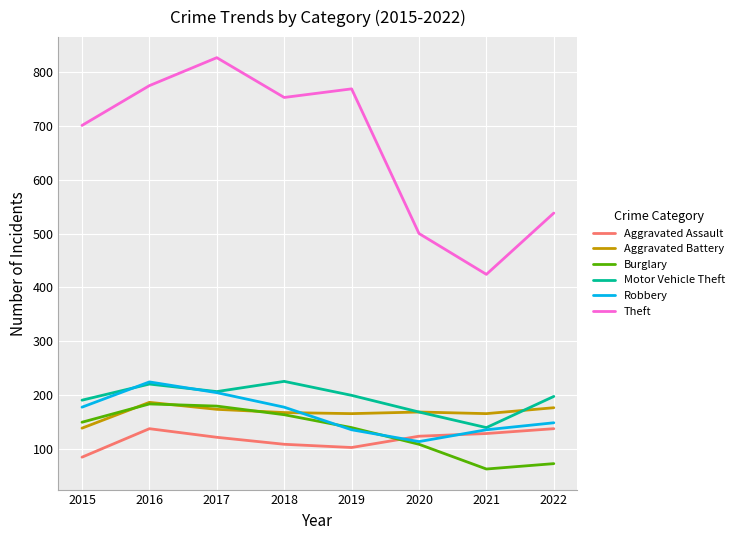

Is the value of Aggravated Assault at 2015 greater than the value of Aggravated Battery at 2016?

No